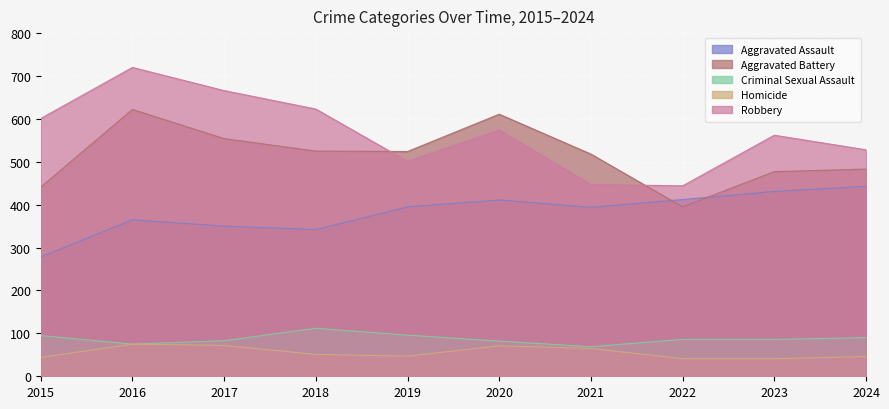

Reading right to left, what are all the values shown in this chart?

Aggravated Assault: 2024=443	2023=431	2022=412	2021=394	2020=411	2019=395	2018=342	2017=350	2016=365	2015=278
Aggravated Battery: 2024=483	2023=477	2022=395	2021=518	2020=611	2019=524	2018=525	2017=554	2016=622	2015=441
Criminal Sexual Assault: 2024=90	2023=86	2022=86	2021=69	2020=82	2019=96	2018=112	2017=83	2016=75	2015=95
Homicide: 2024=46	2023=41	2022=41	2021=65	2020=71	2019=47	2018=51	2017=72	2016=75	2015=44
Robbery: 2024=528	2023=562	2022=444	2021=447	2020=574	2019=501	2018=623	2017=666	2016=720	2015=601